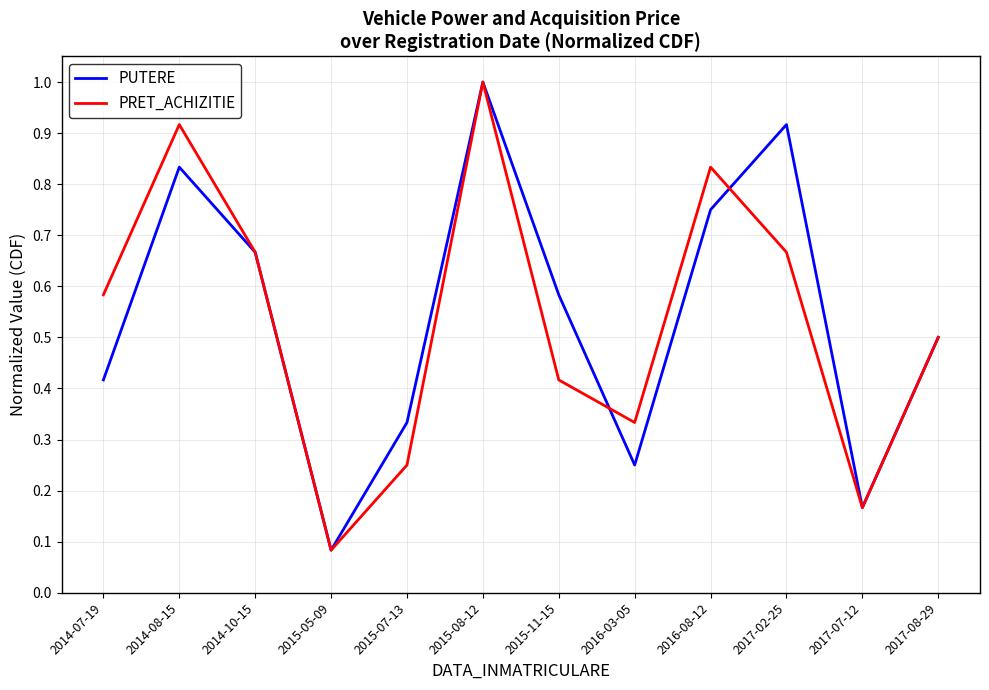

At which label is PUTERE closest to 0?

2015-05-09